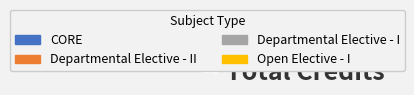

To the nearest percent, what is the average slice percentage?

25%